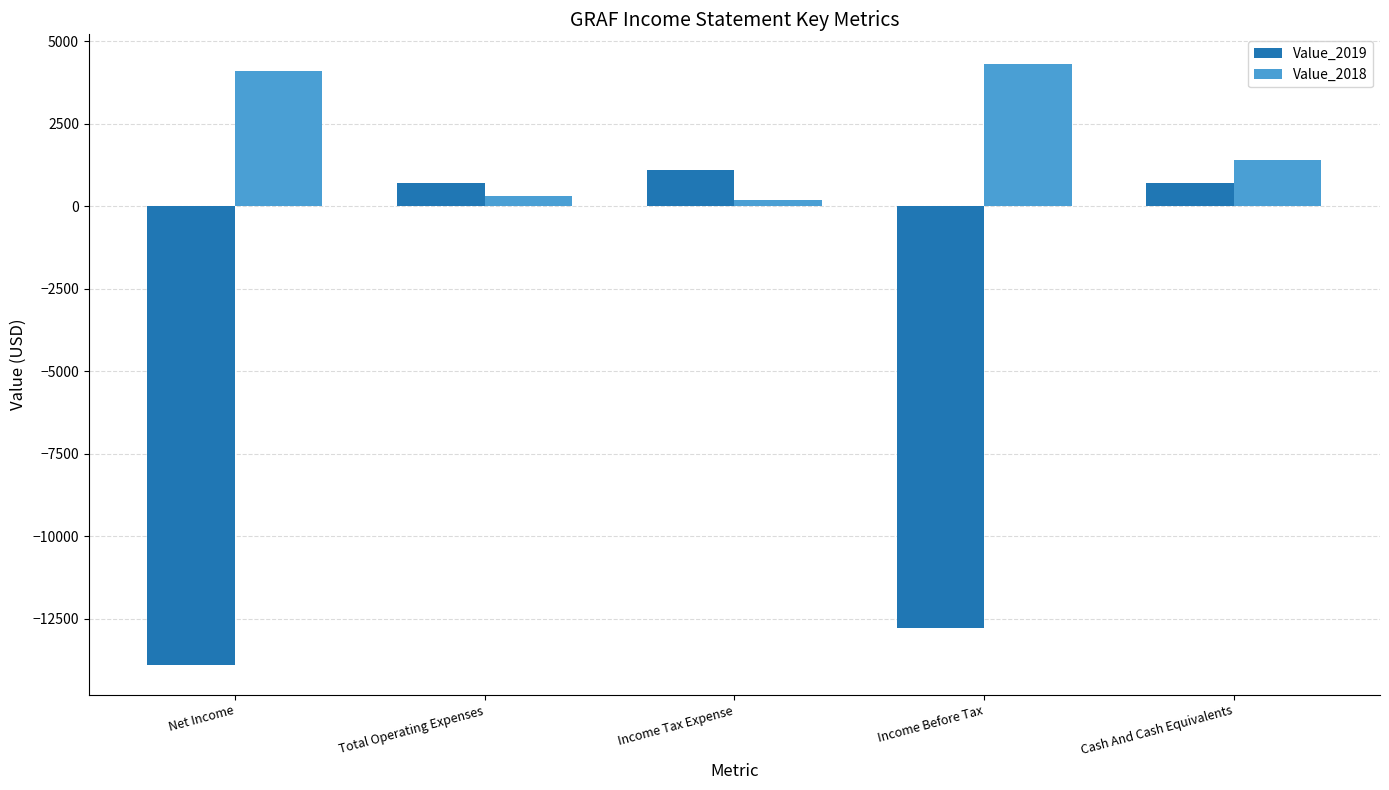

What are all the series names shown in the legend?

Value_2019, Value_2018